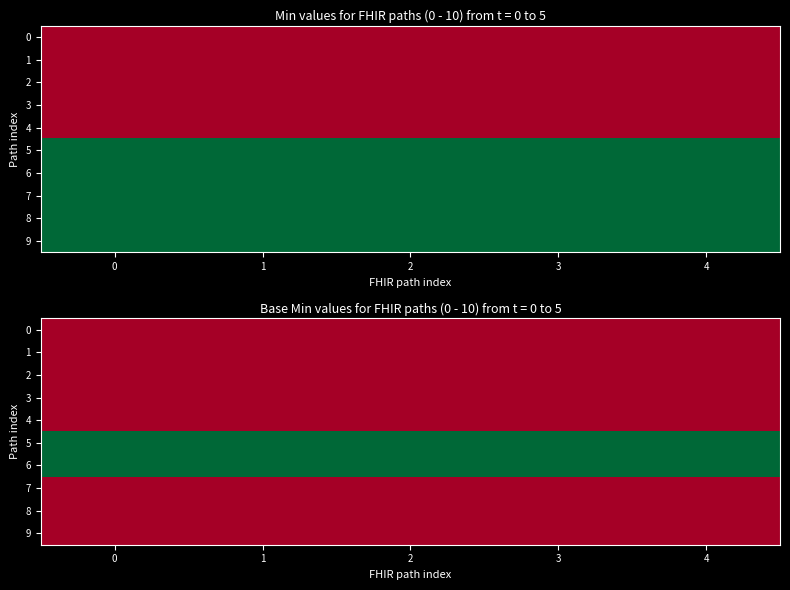

What is the maximum value shown in the chart?

1